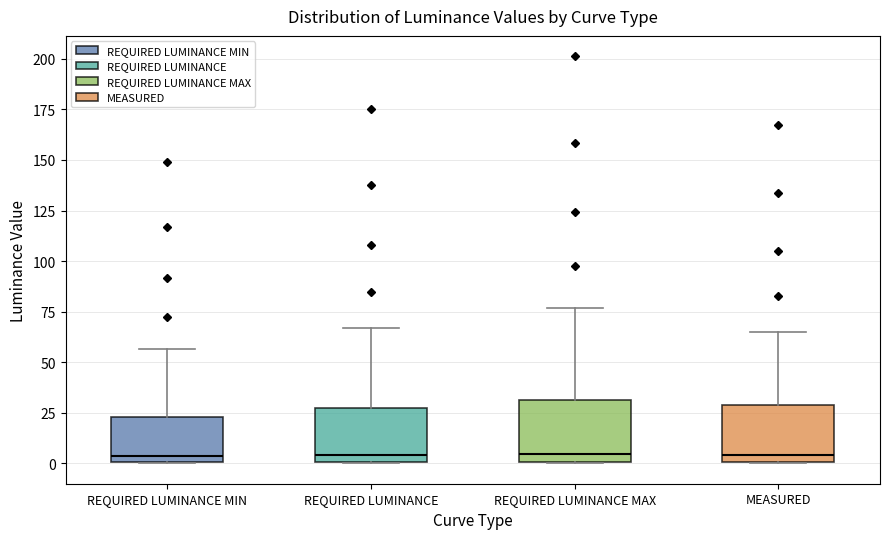

Reading left to right, transcribe this box plot: for each box, give where its median line is, the range the box spans, and where its two whiskers end, as read against the y-axis. The values are not printed on the chart, so give them approximately, as read against the axis.

REQUIRED LUMINANCE MIN: median 5, box 0 to 25, whiskers 0 to 55
REQUIRED LUMINANCE: median 5, box 0 to 25, whiskers 0 to 65
REQUIRED LUMINANCE MAX: median 5, box 0 to 30, whiskers 0 to 75
MEASURED: median 5, box 0 to 30, whiskers 0 to 65